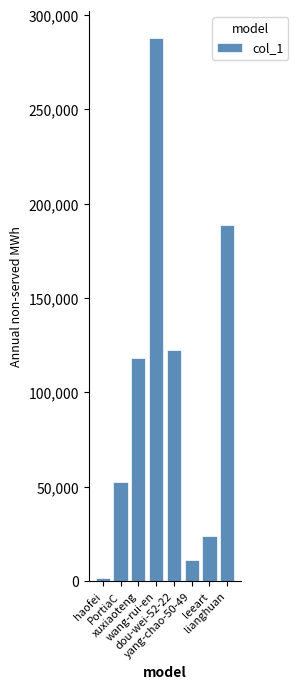

What is the difference between the maximum and second lowest values?

276530